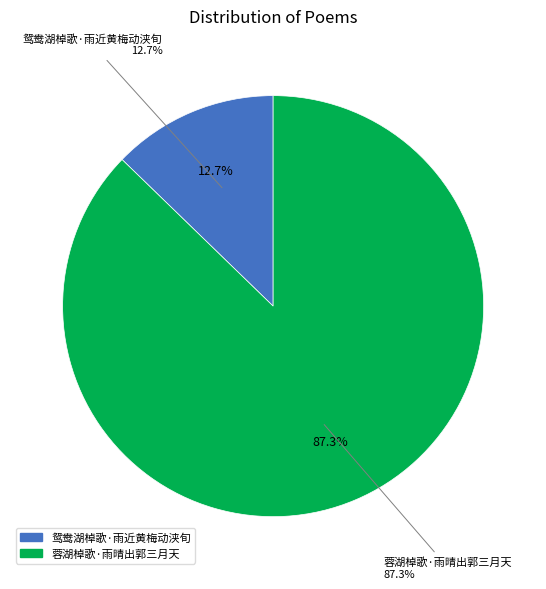

Is it true that 鸳鸯湖棹歌·雨近黄梅动浃旬 is 20% of the pie?

False